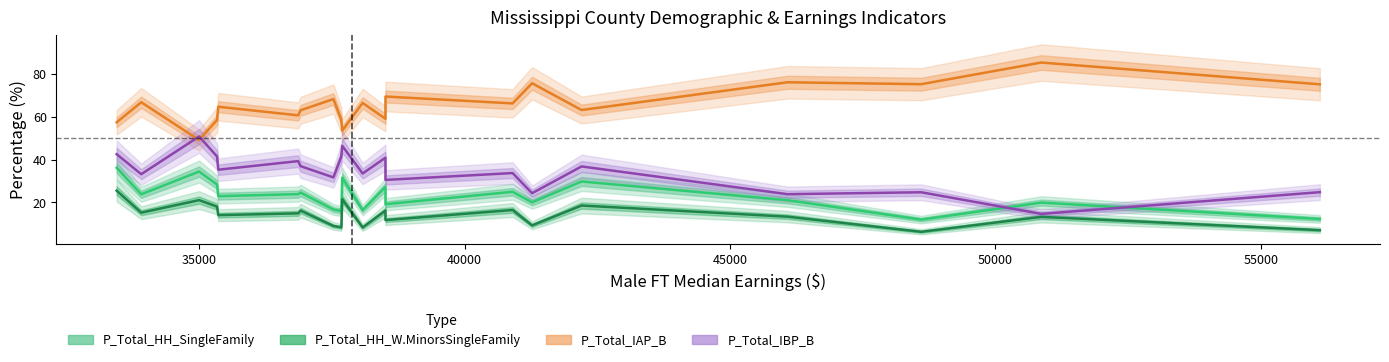

The P_Total_IAP_B series shows 66.8 at 33910. True or false?

True